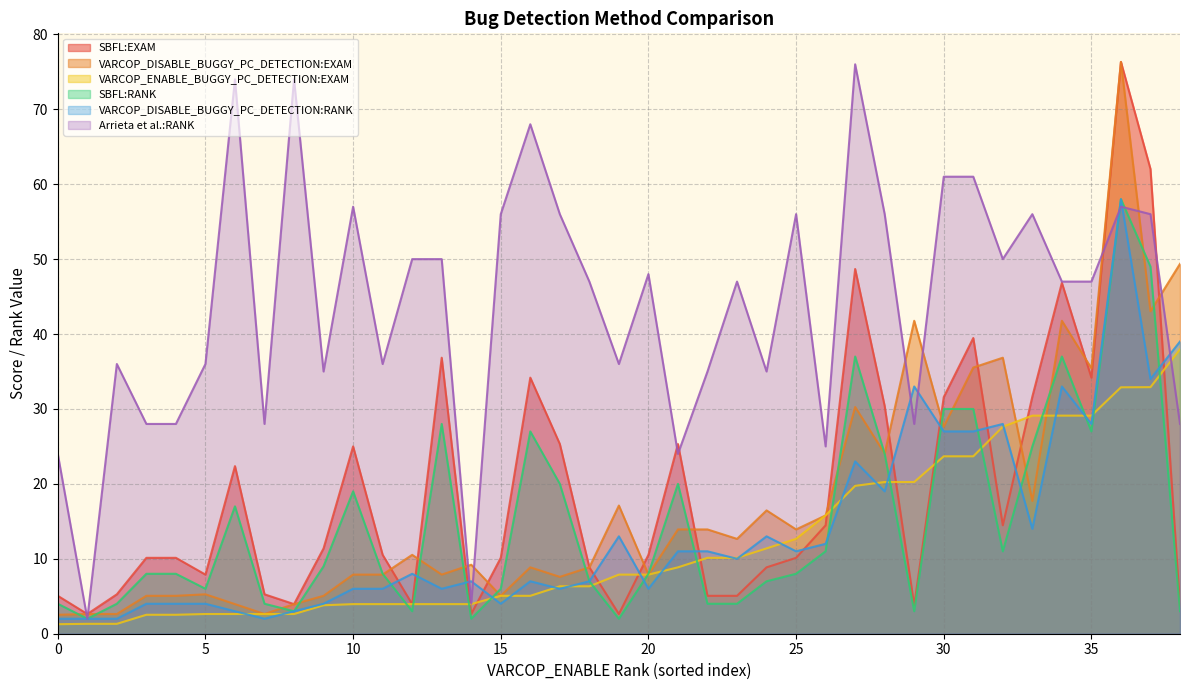

Between 7 and 12, which series saw the biggest shift?

Arrieta et al.:RANK